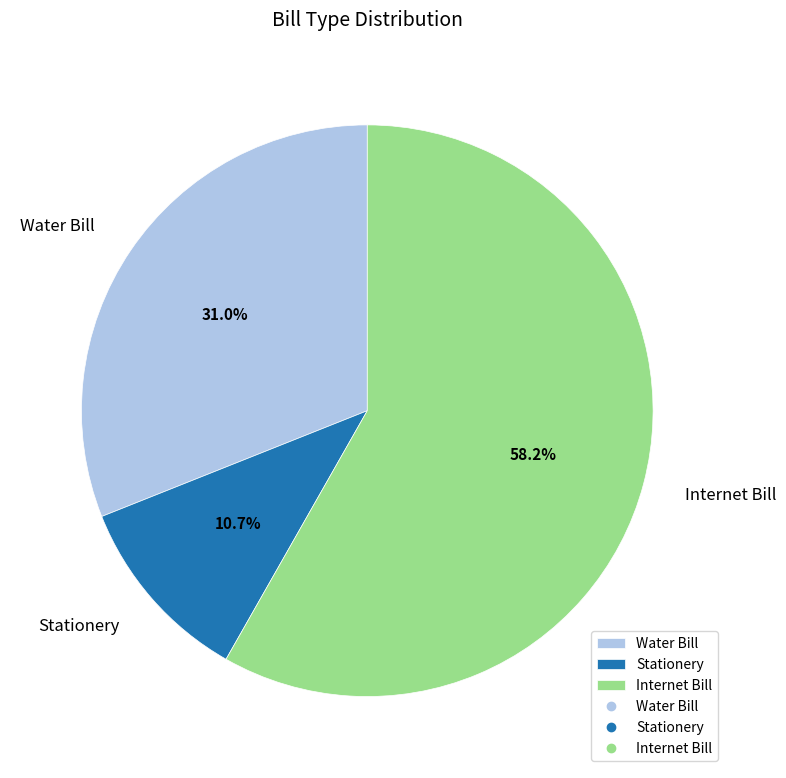

Which category accounts for the majority?

Internet Bill